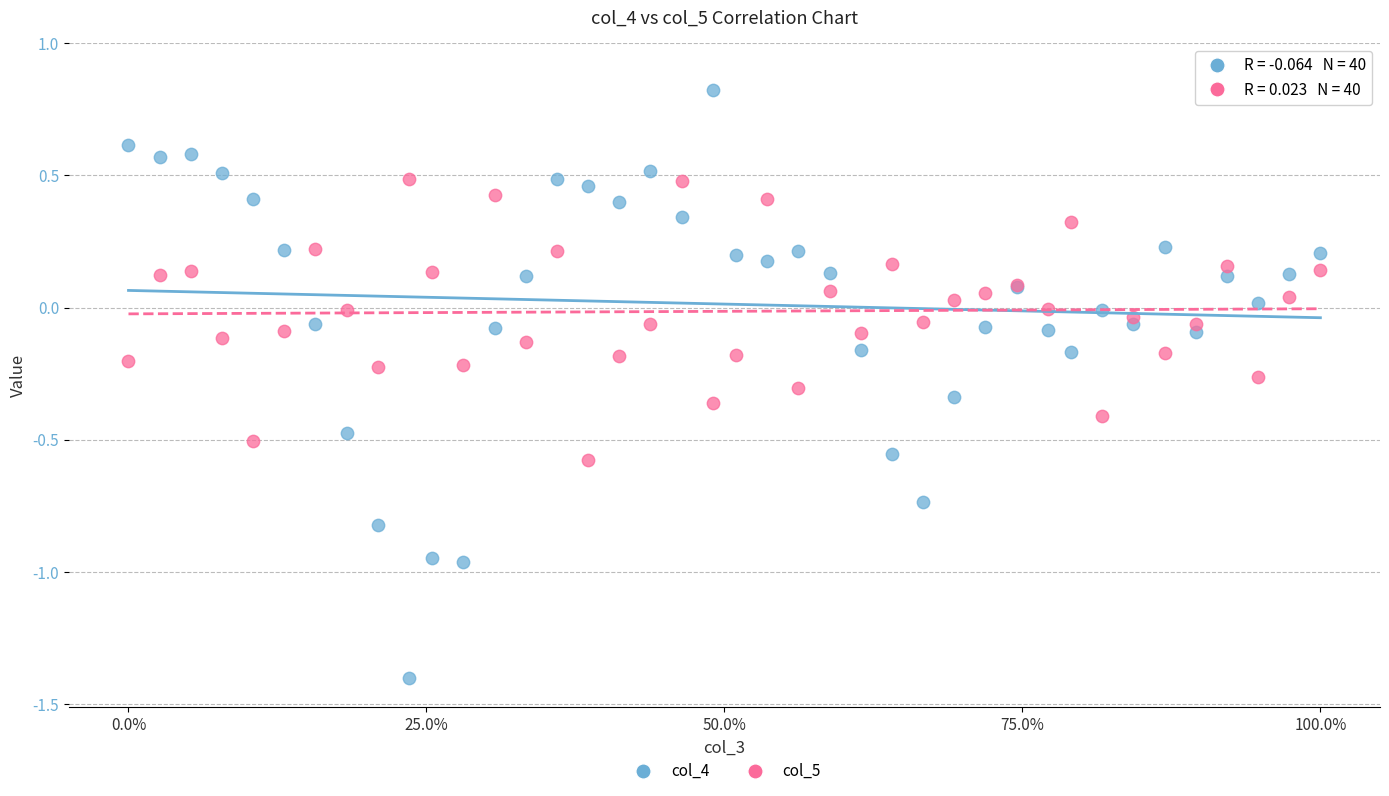

Which series reaches the maximum Y coordinate?

col_4